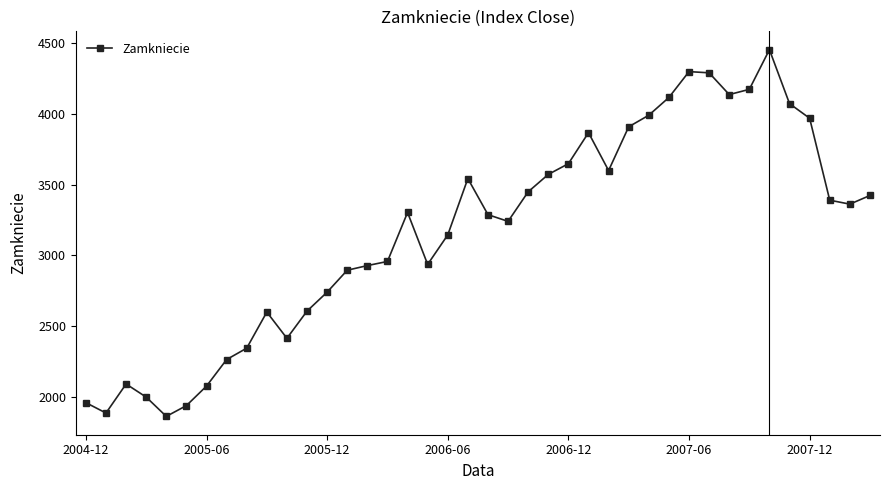

What is the smallest value displayed?

1863.7